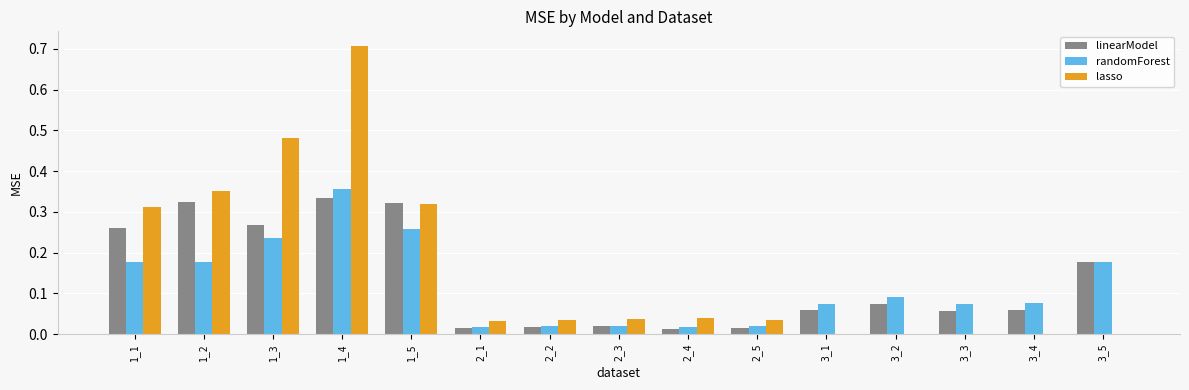

Does the chart contain stacked bars?

No